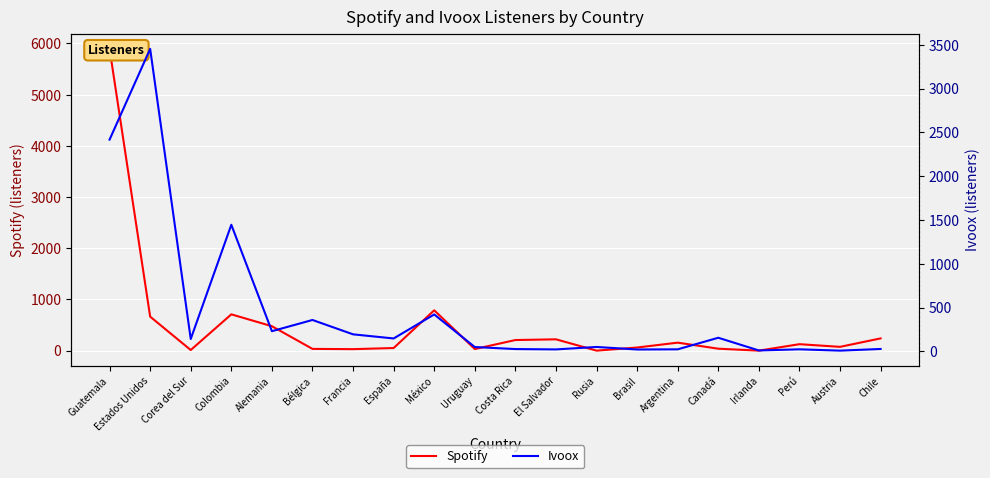

The value of Ivoox at Alemania is 84. True or false?

False